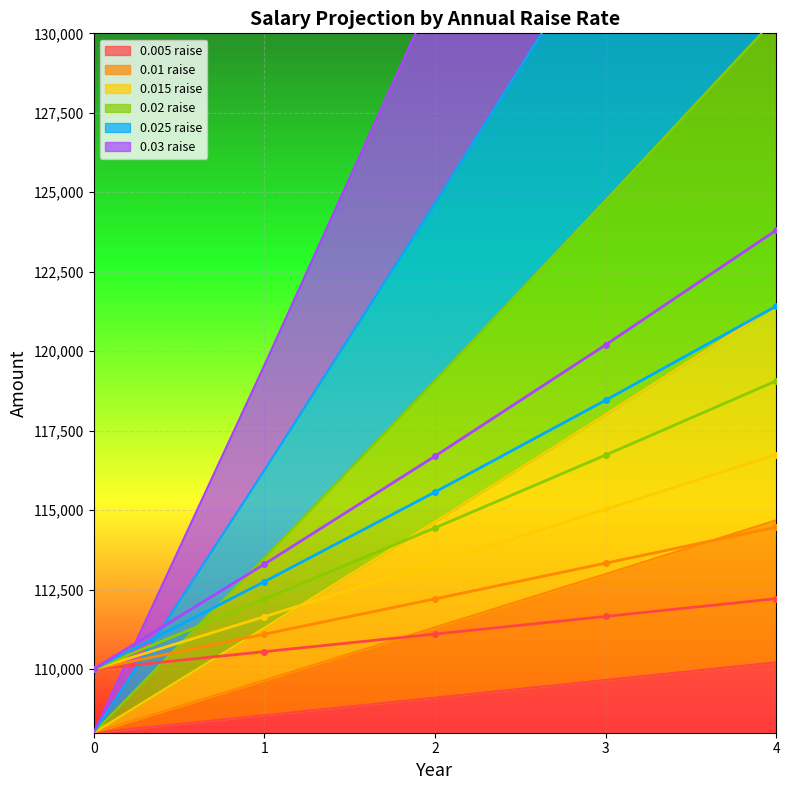

Rank the categories by 0.03 raise (line) value from lowest to highest.

0, 1, 2, 3, 4